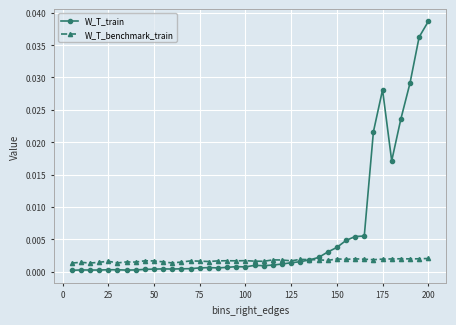

Rank the series by their average value, from highest to lowest.

W_T_train, W_T_benchmark_train